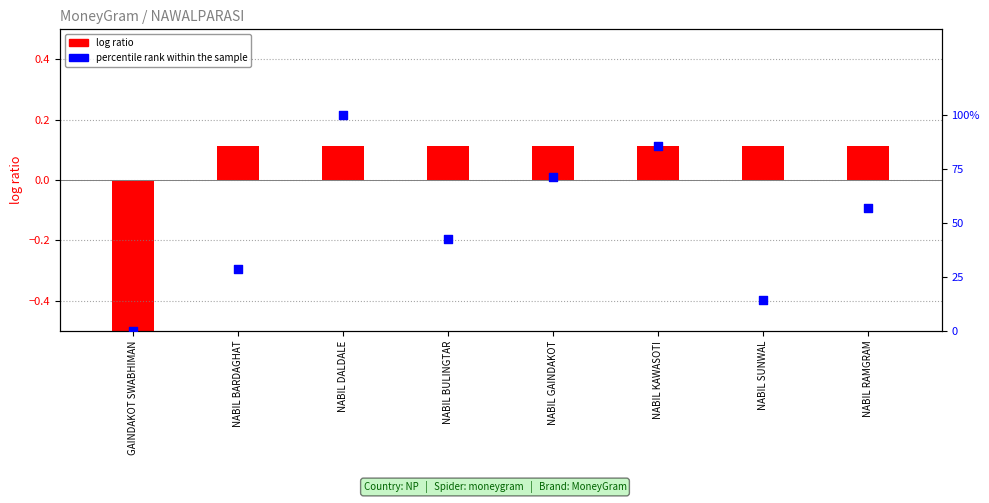

Approximately how many times larger is the value at NABIL RAMGRAM compared to NABIL BULINGTAR?

1.3